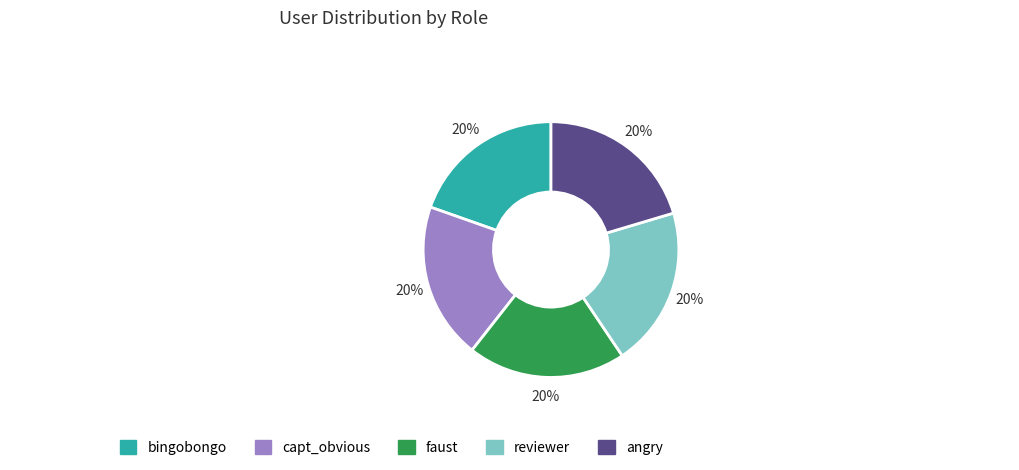

To the nearest percent, what percentage of the pie is faust?

20%